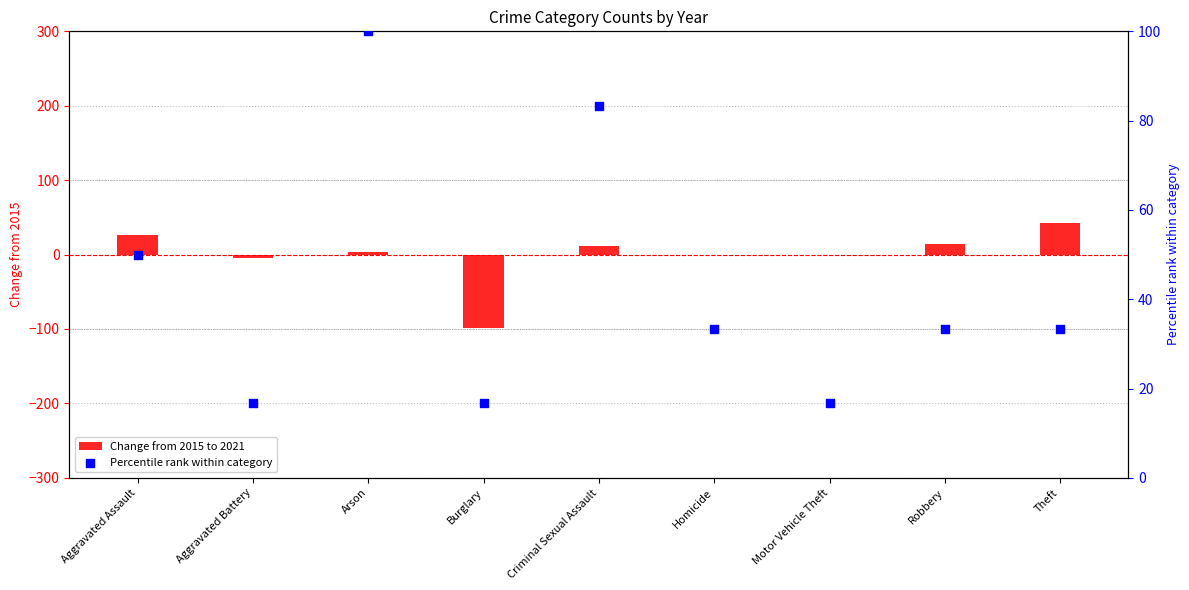

Is the value of Change from 2015 to 2021 at Theft greater than the value of Percentile rank within category at Motor Vehicle Theft?

Yes